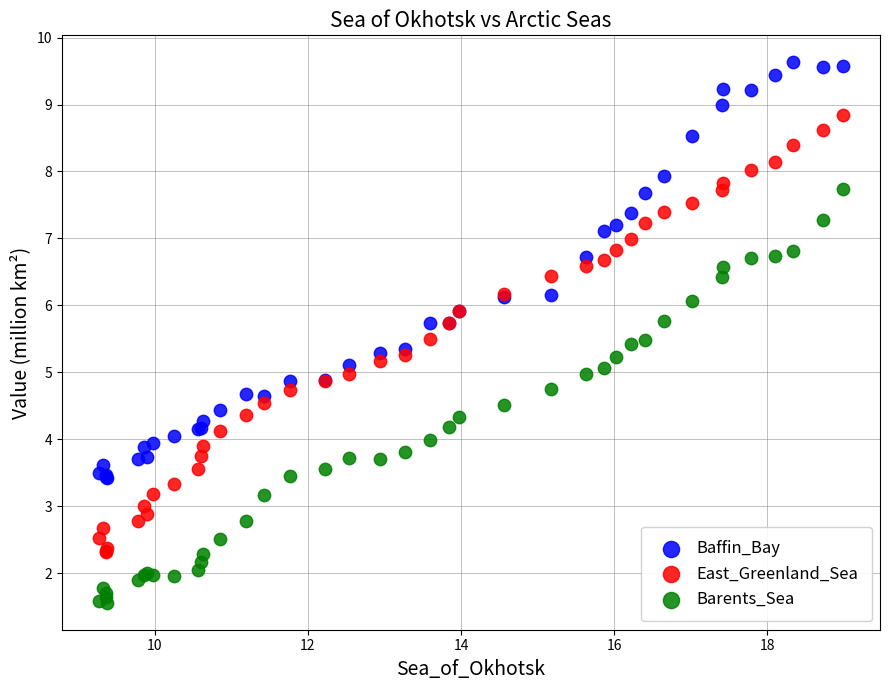

Which series has the largest Y range (max minus min)?

East_Greenland_Sea